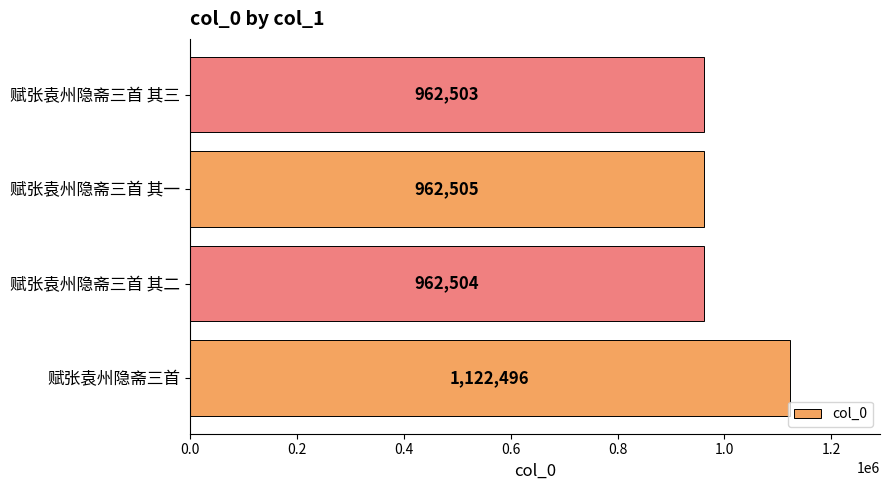

Between 赋张袁州隐斋三首 其三 and 赋张袁州隐斋三首, which is larger?

赋张袁州隐斋三首